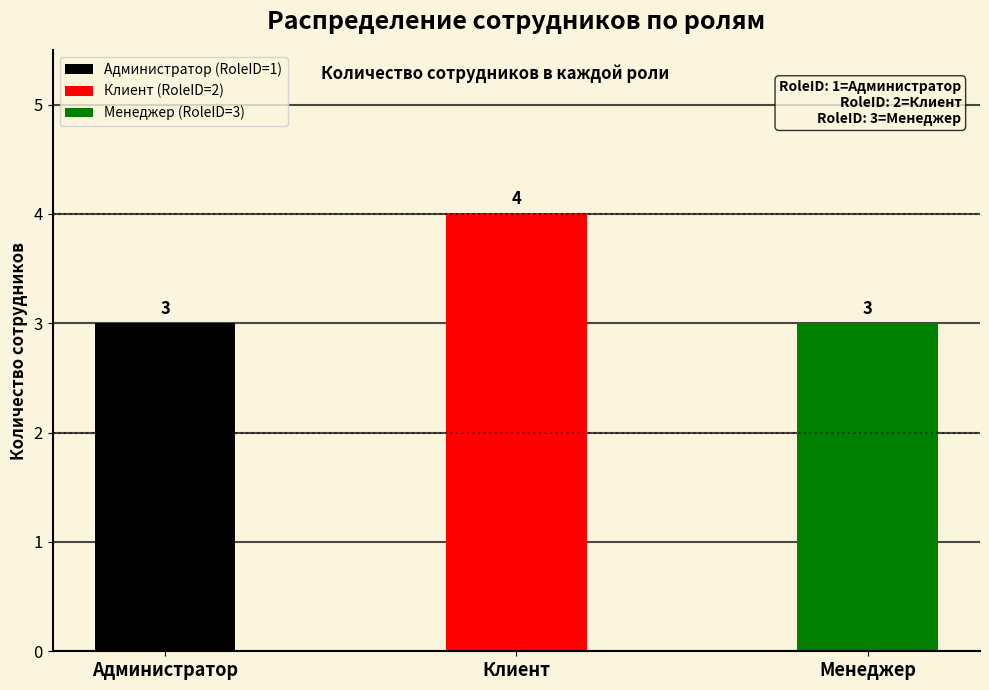

Reading left to right, extract all data points from this chart.

3	4	3